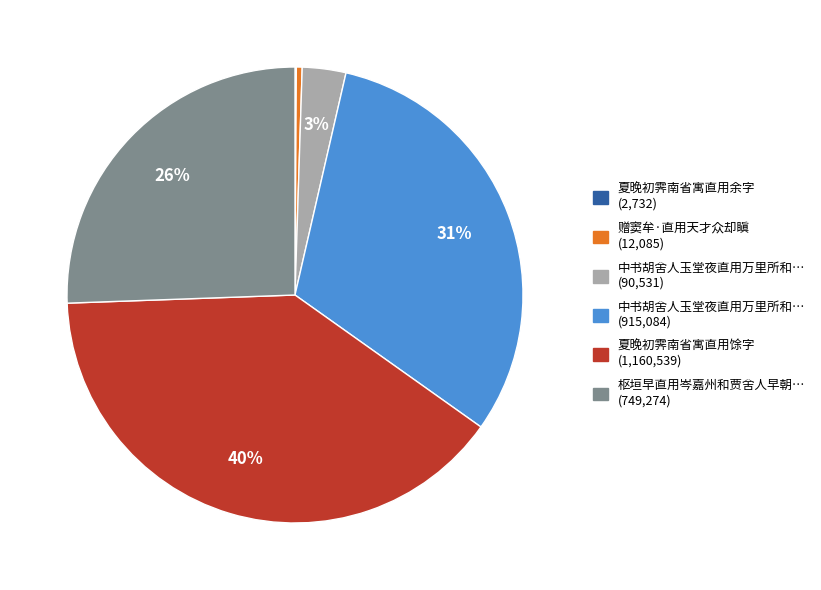

To the nearest percent, what is the average slice percentage?

17%